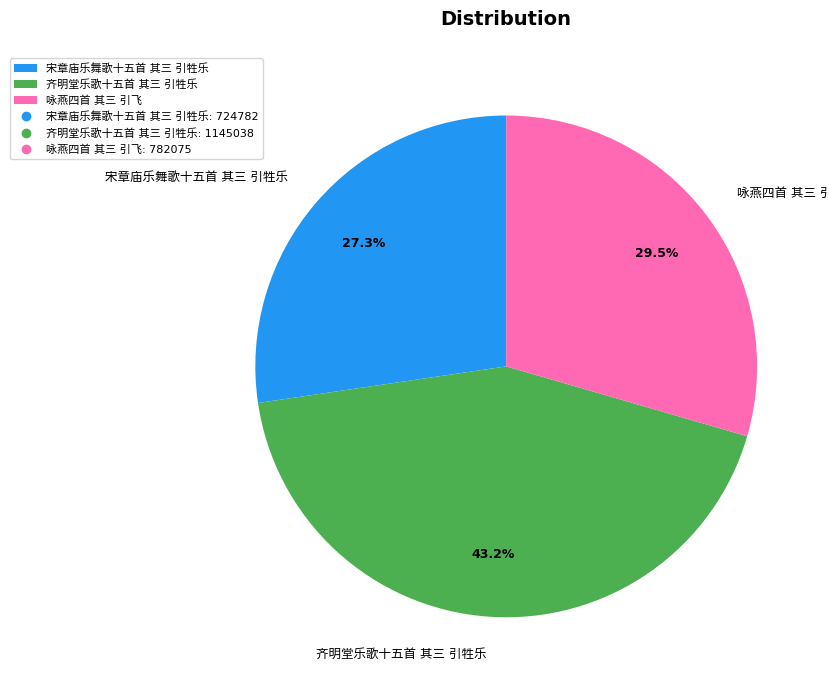

Is there any slice that represents more than half of the pie?

No